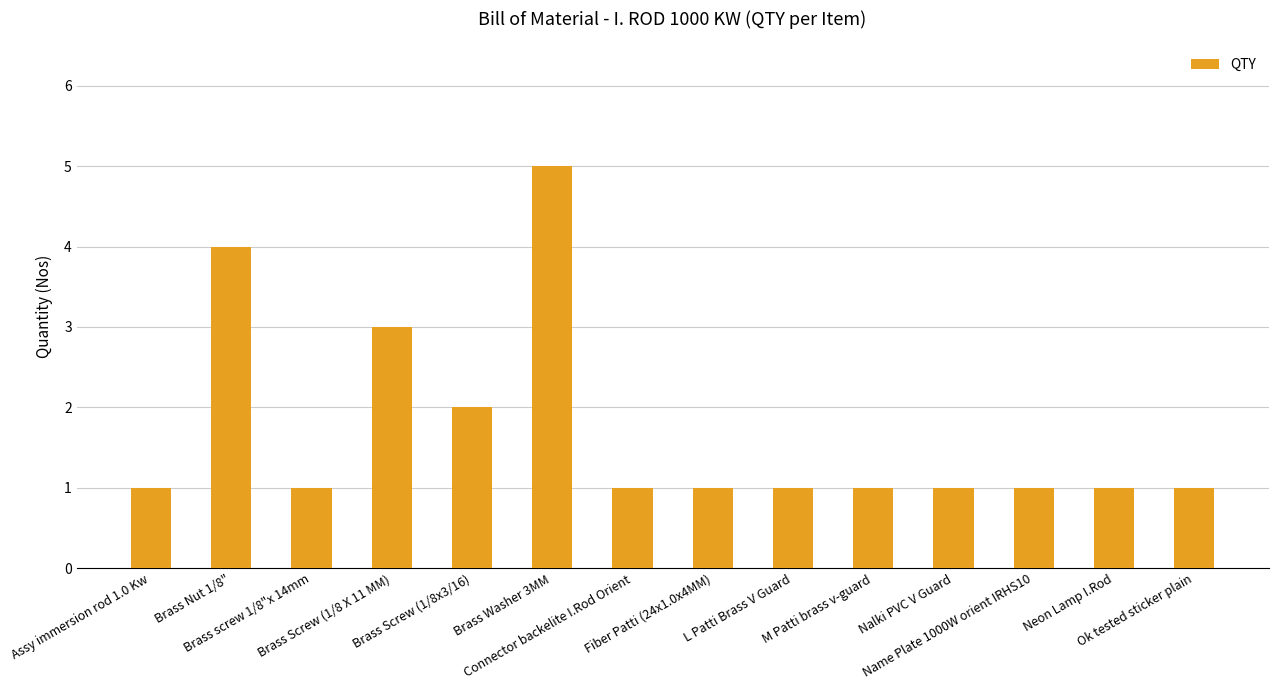

Reading left to right, list all the values displayed in this chart.

1	4	1	3	2	5	1	1	1	1	1	1	1	1